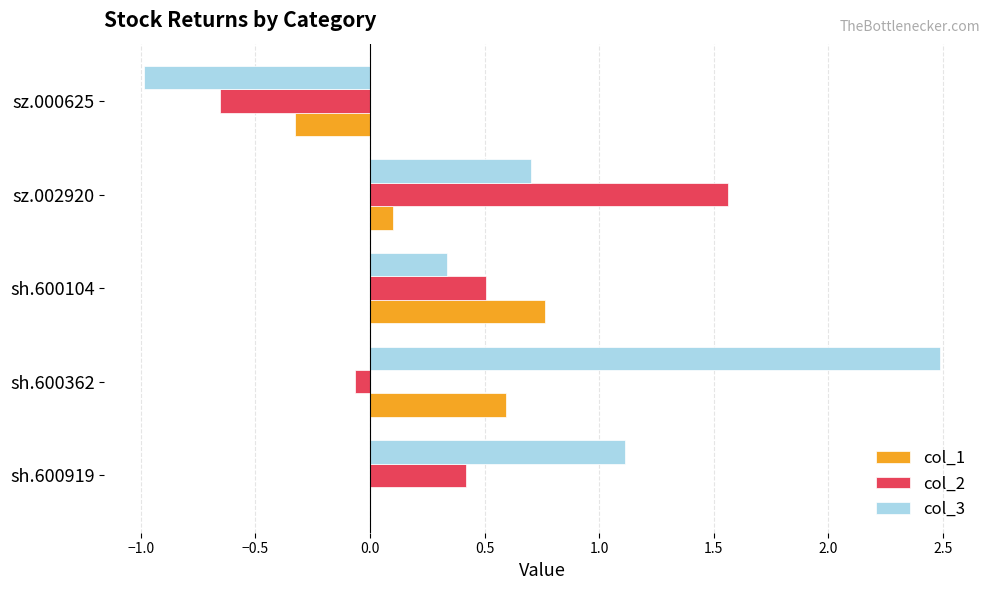

What is the total value across all series at sz.000625?

-2.0